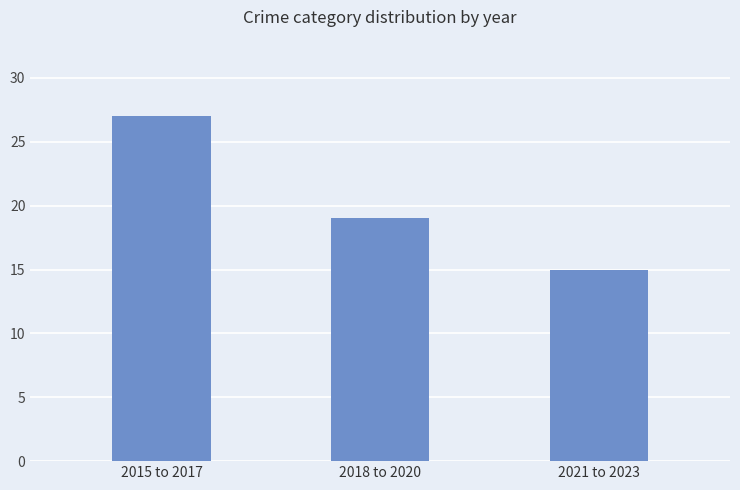

Approximately how many times larger is the value at 2018 to 2020 compared to 2021 to 2023?

1.3